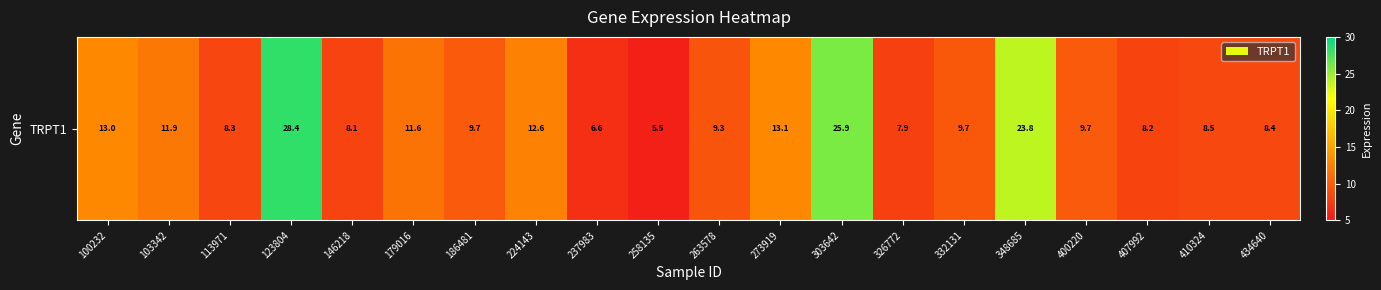

Reading right to left, what are all the values shown in this chart?

8.4	8.5	8.2	9.7	23.8	9.7	7.9	25.9	13.1	9.3	5.5	6.6	12.6	9.7	11.6	8.1	28.4	8.3	11.9	13.0